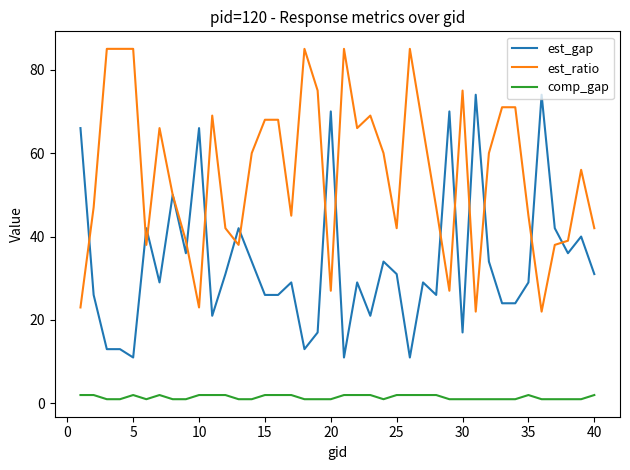

Which series has the largest total across all categories?

est_ratio